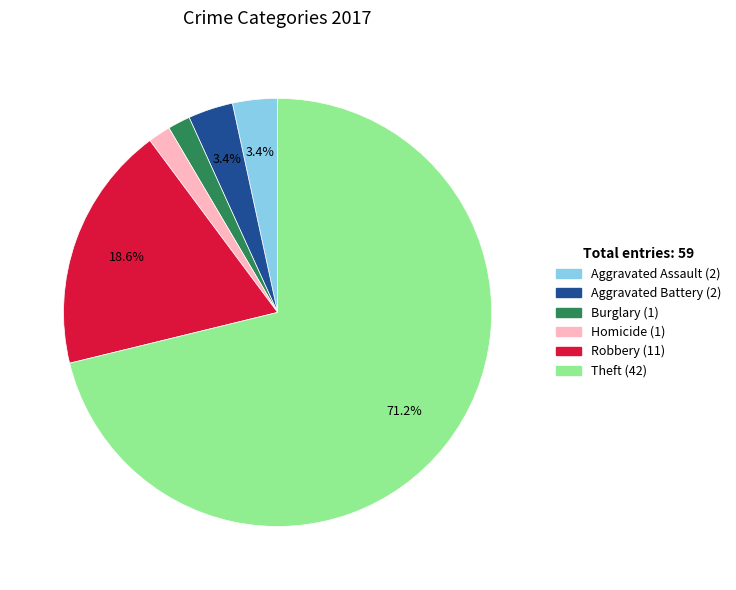

Does any single category account for the majority?

Yes